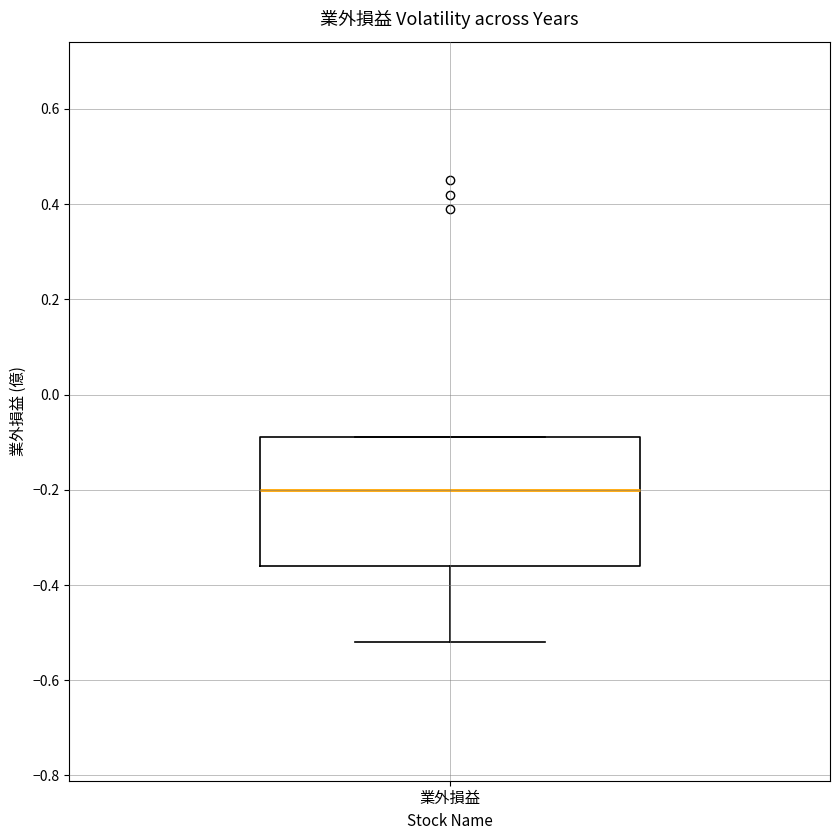

Where does the lower whisker of the box for 業外損益 end on the y-axis? The values are not printed on the chart, so give them approximately, as read against the axis.

-0.52